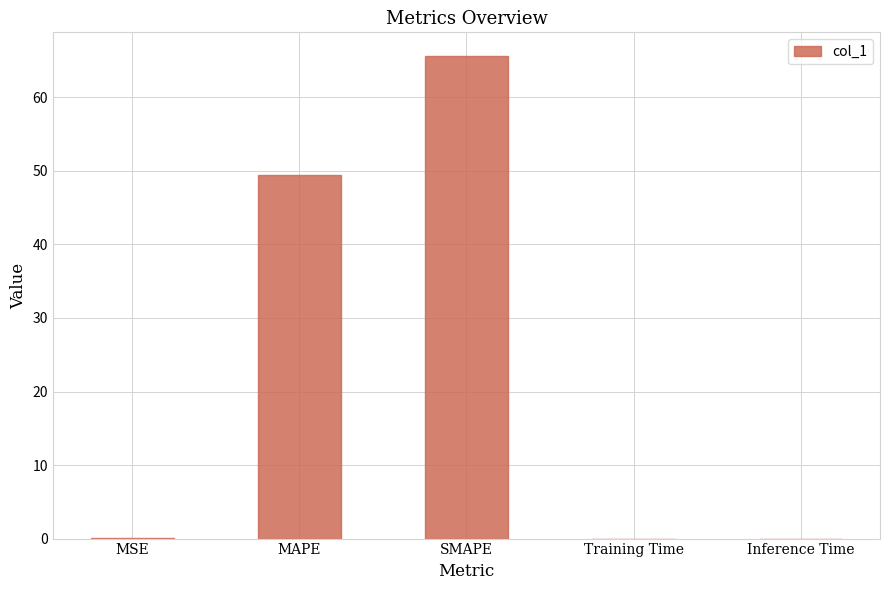

What is the sum of all values?

115.0